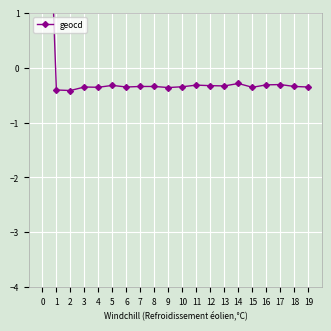

Rank the categories by value from highest to lowest.

0, 14, 17, 16, 11, 5, 12, 13, 7, 8, 18, 10, 3, 6, 19, 4, 15, 9, 1, 2